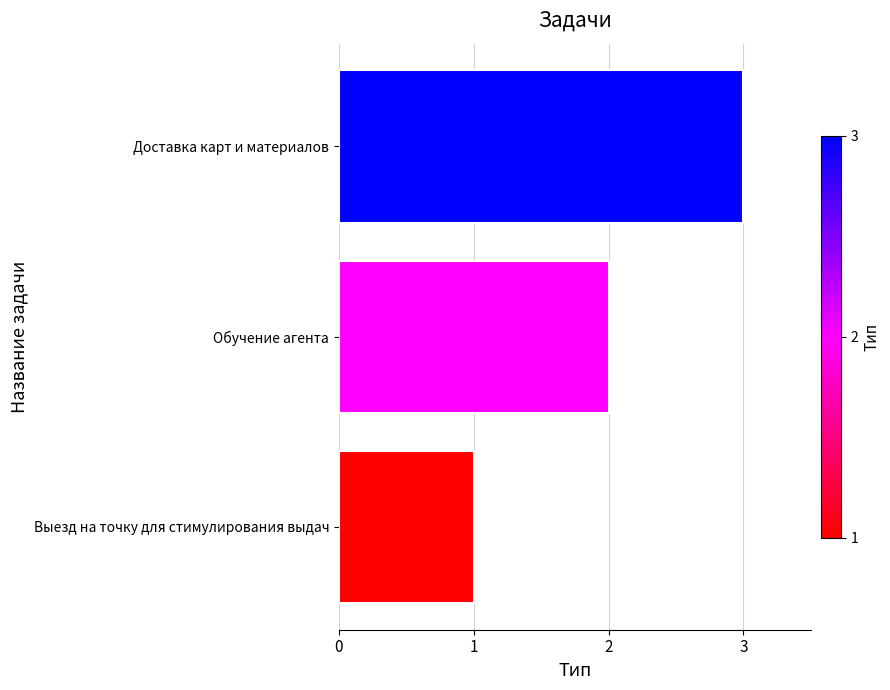

Count the values in the range 1 to 3.

3